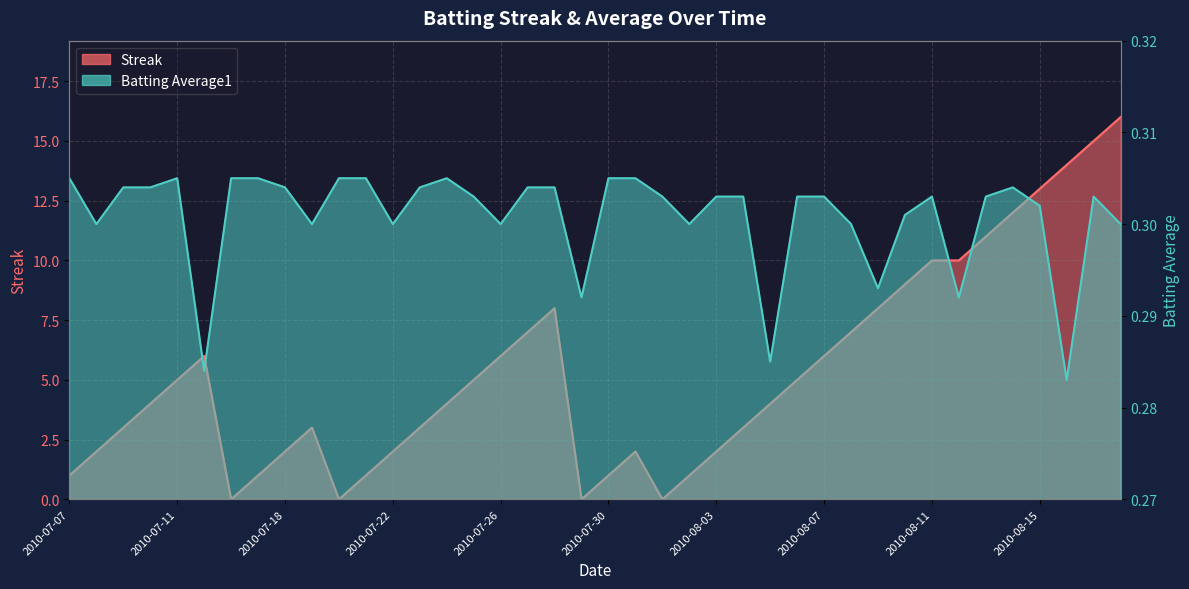

The value of Streak at 2010-07-08 is 2.0. True or false?

True